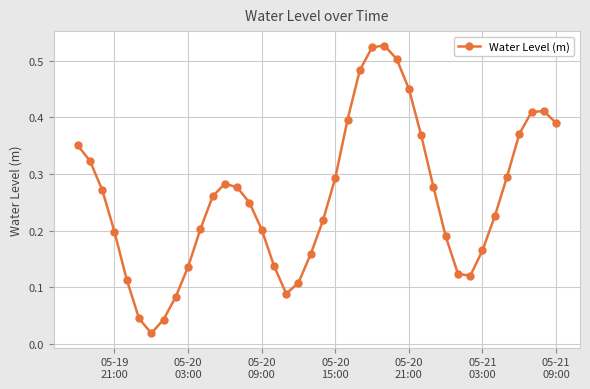

What is the sum of all values?

10.3